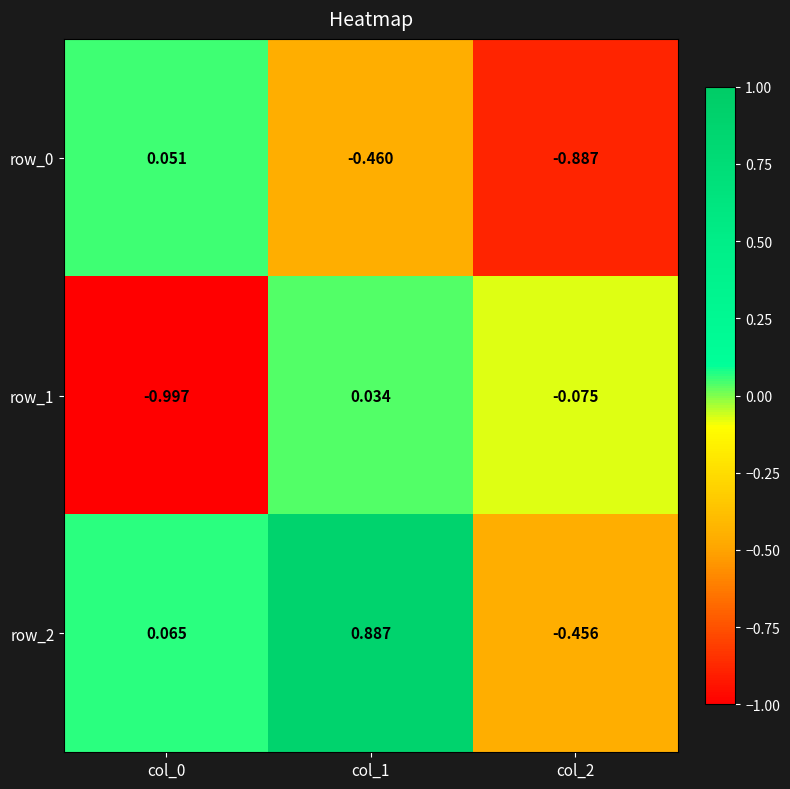

What is the difference between the maximum and second lowest values in the row_0 series?

0.5